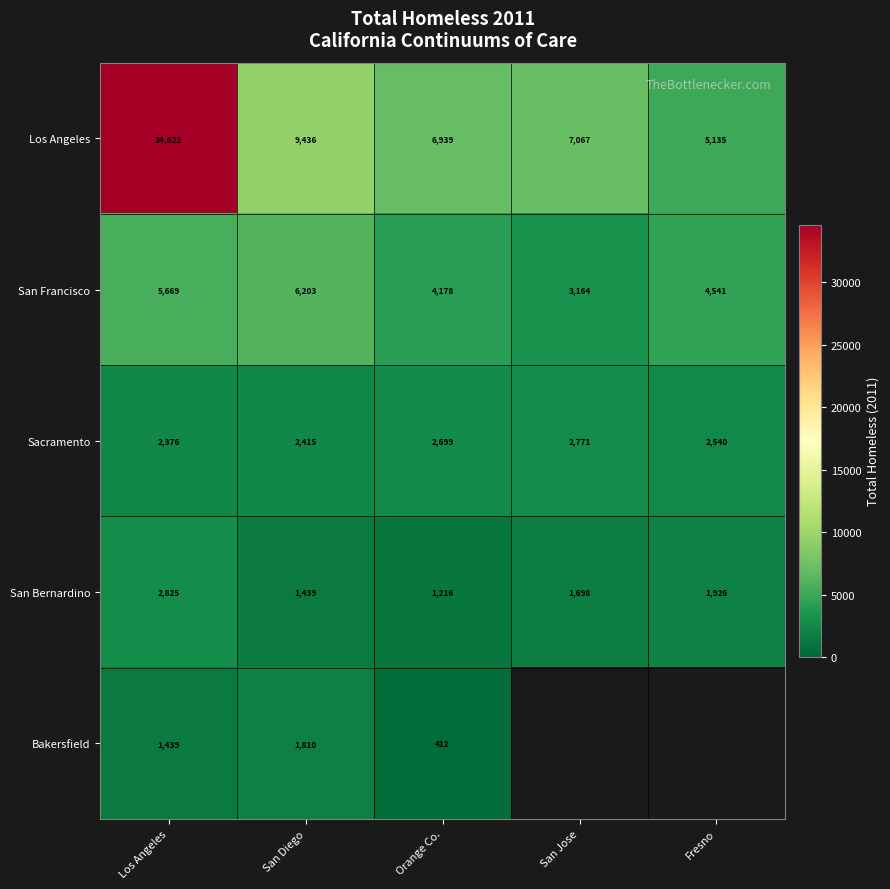

Is it true that San Francisco equals 1929 at Orange Co.?

False